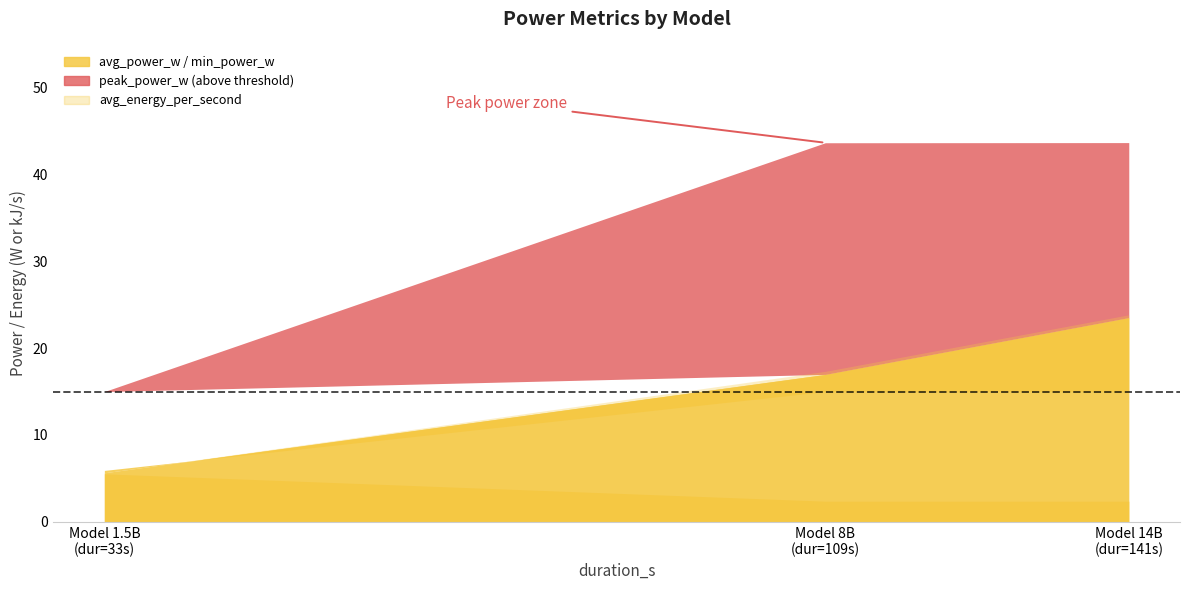

What position from the left is 8B?

2